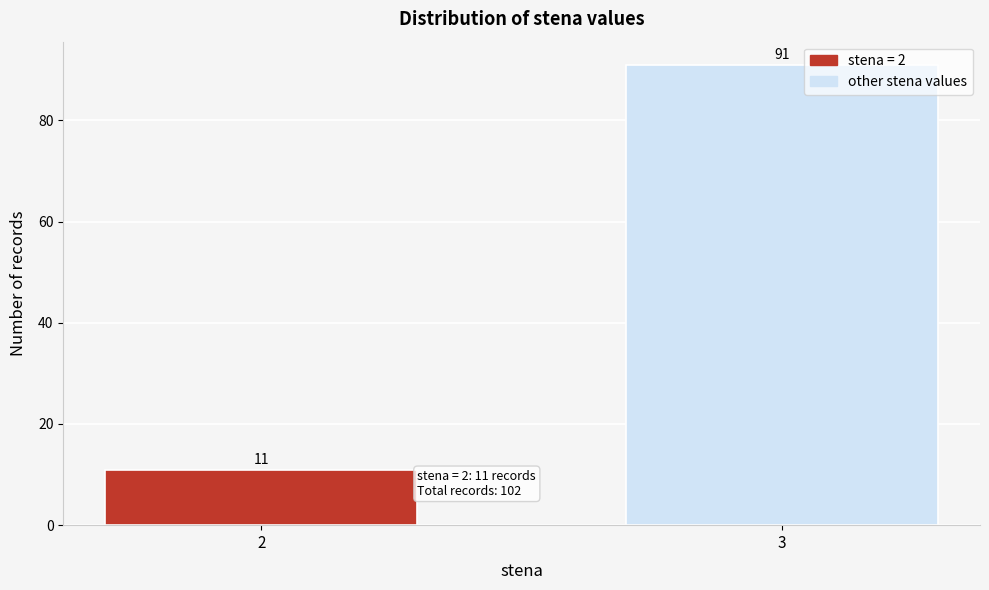

Reading left to right, what are all the values shown in this chart?

11	91